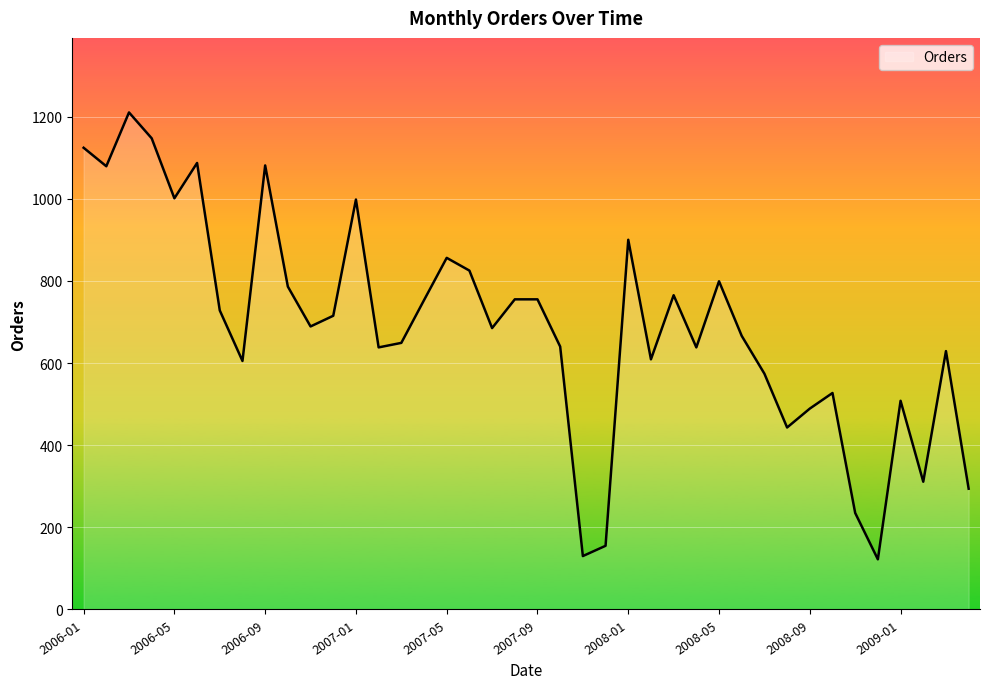

Count the number of data series in this chart.

1